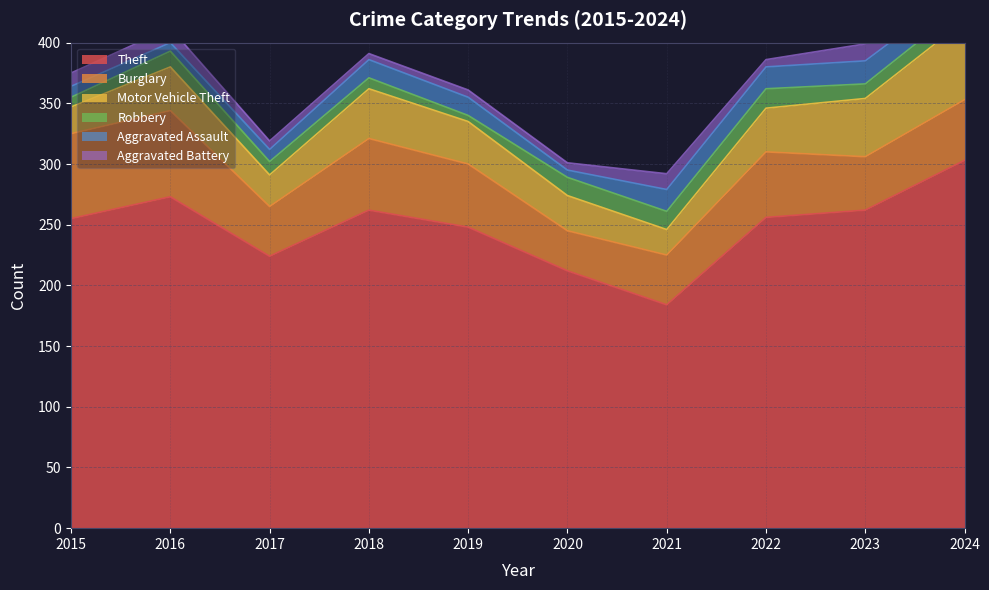

Where is the first local minimum for Robbery?

2019